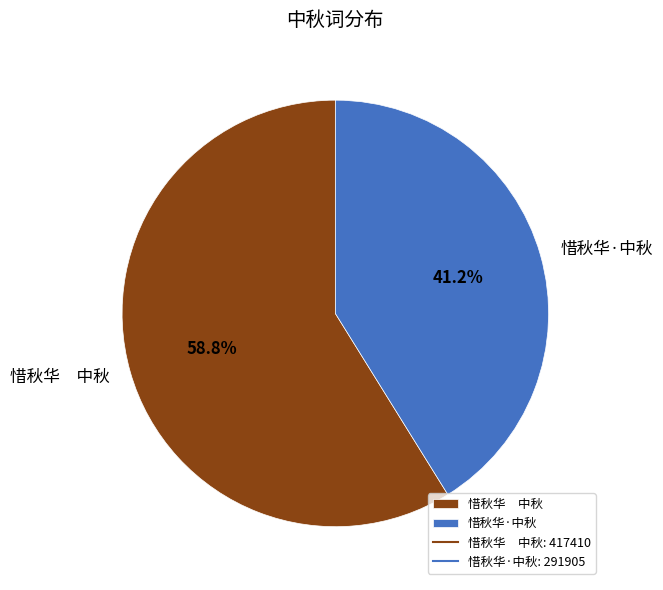

What is the smallest slice in the pie chart?

惜秋华·中秋